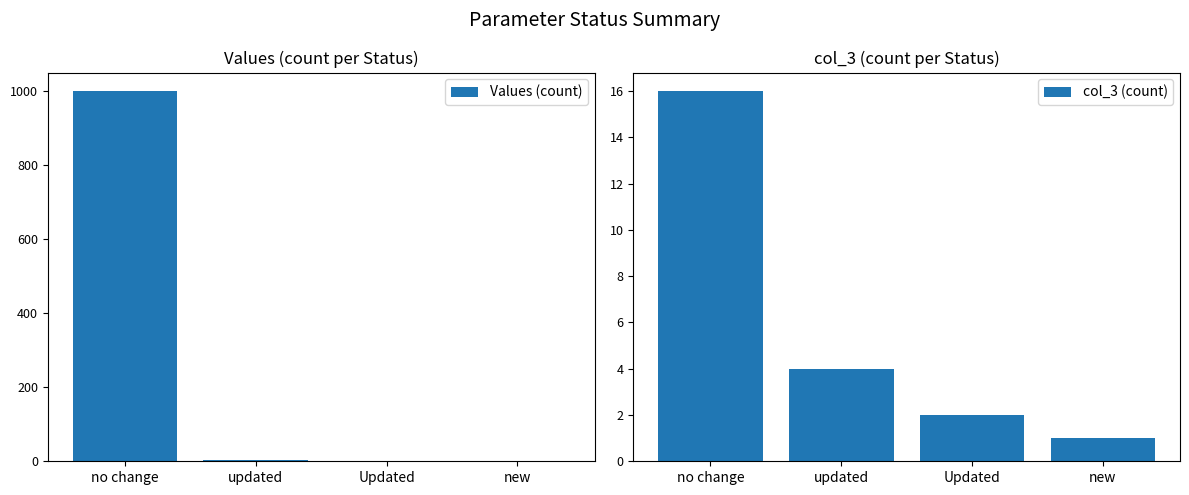

Between updated and new, which series saw the biggest shift?

Values (count)